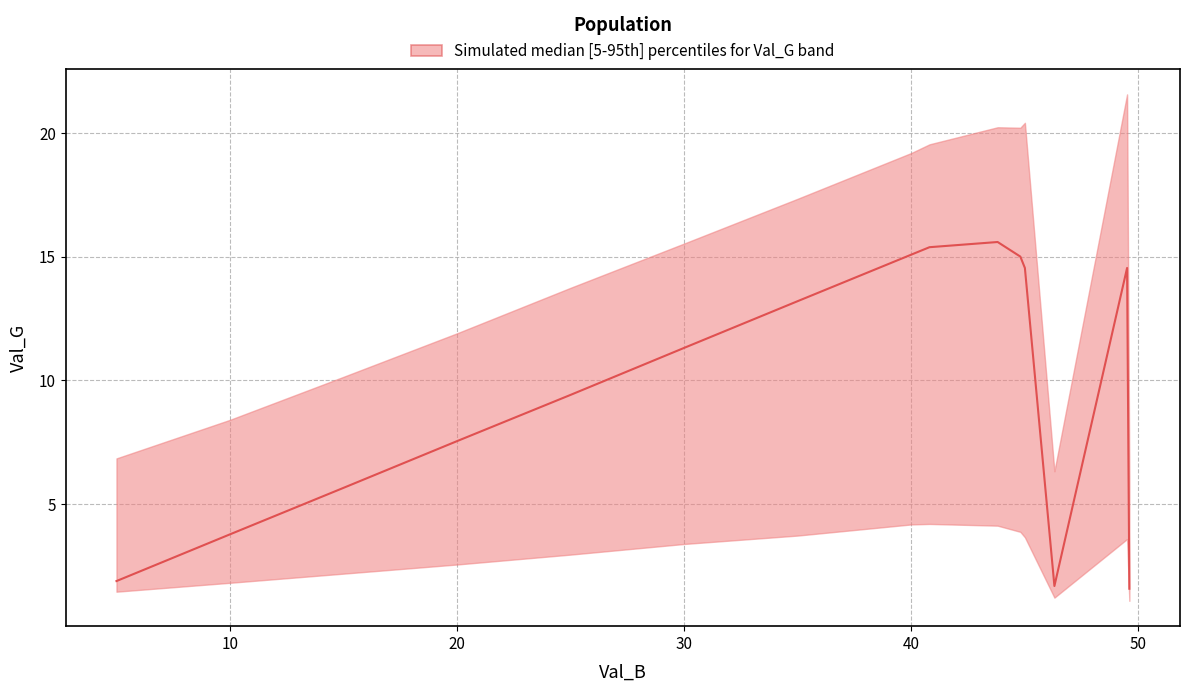

How many points are higher than both their immediate neighbors (excluding endpoints)?

2